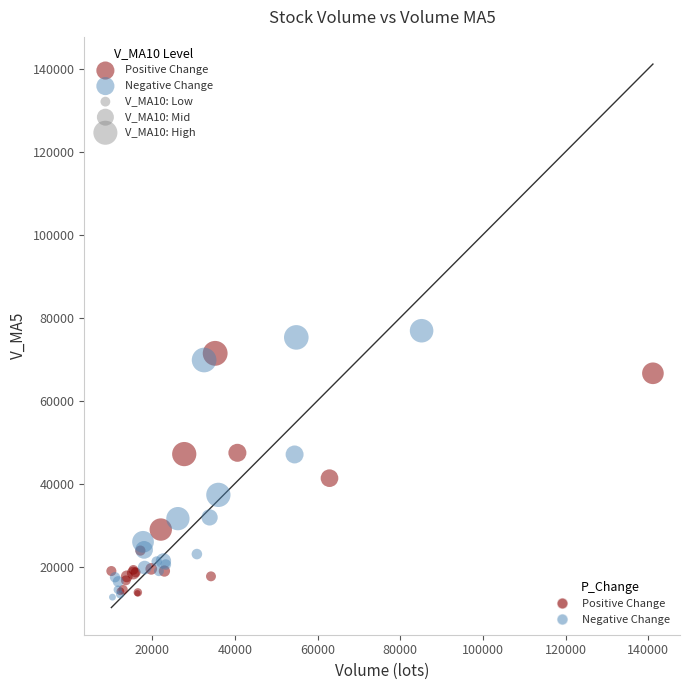

What are all the series names shown in the legend?

Positive Change, Negative Change